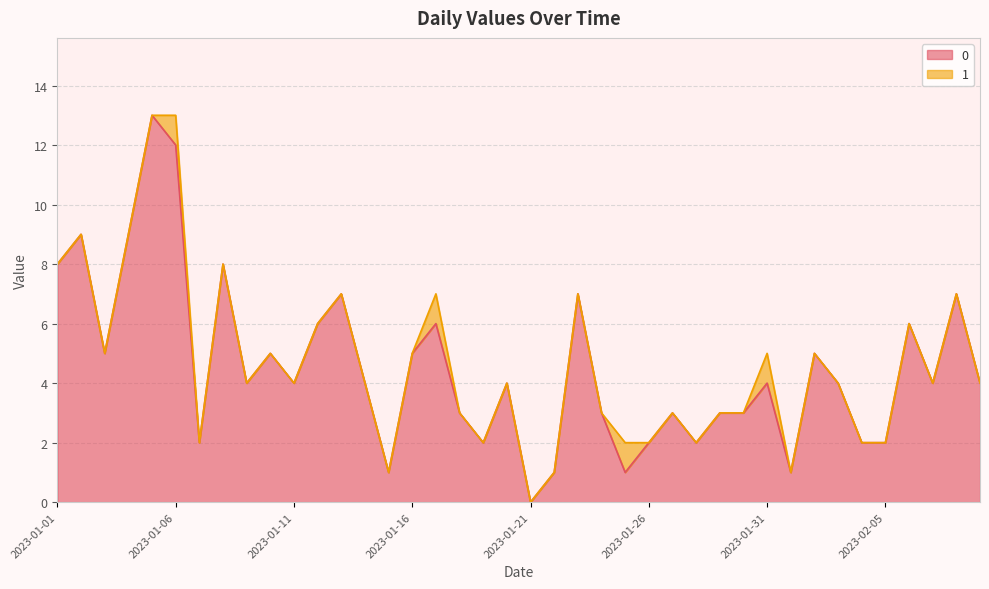

Is it true that the value at 2023-01-03 is 3?

False